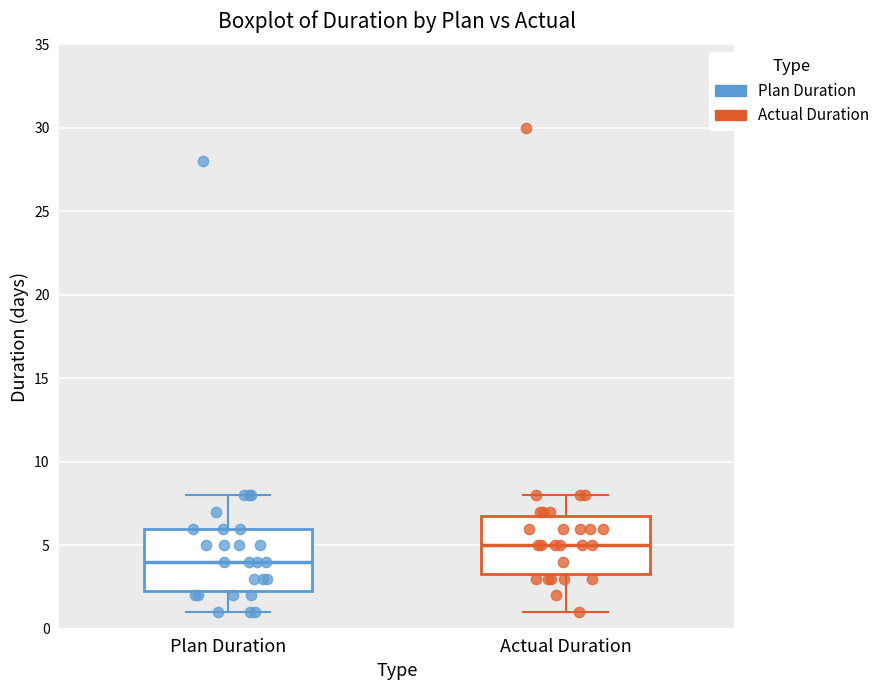

Reading left to right, read every box against the y-axis: the position of its median line, the range the box covers, and the ends of its whiskers. The values are not printed on the chart, so give them approximately, as read against the axis.

Plan Duration: median 4.0, box 2.5 to 6.0, whiskers 1.0 to 8.0
Actual Duration: median 5.0, box 3.5 to 7.0, whiskers 1.0 to 8.0